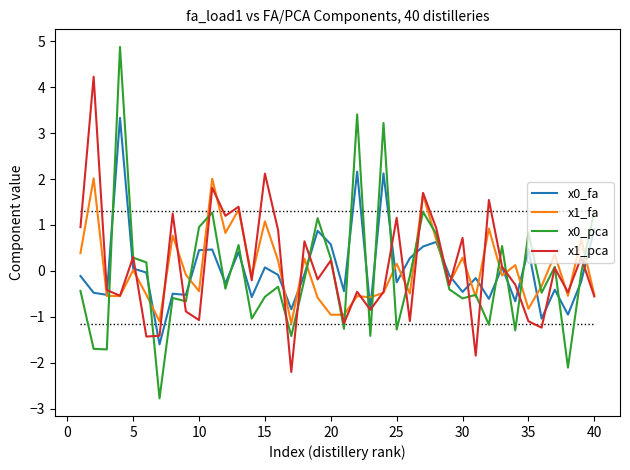

What is the greatest value displayed?

4.9